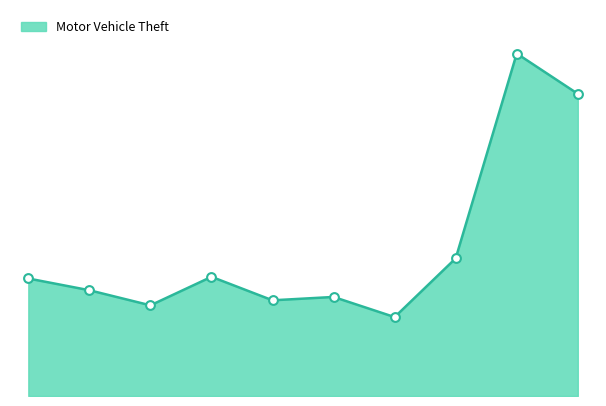

Is this an area chart (filled region under the line)?

Yes